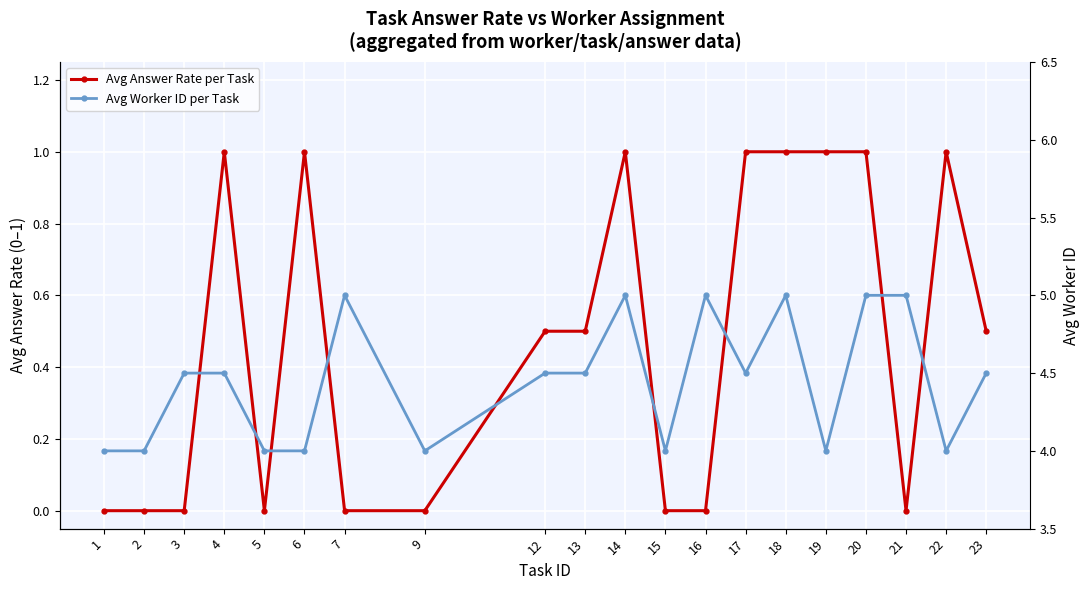

How many interior local valleys does the Avg Answer Rate per Task series have?

2